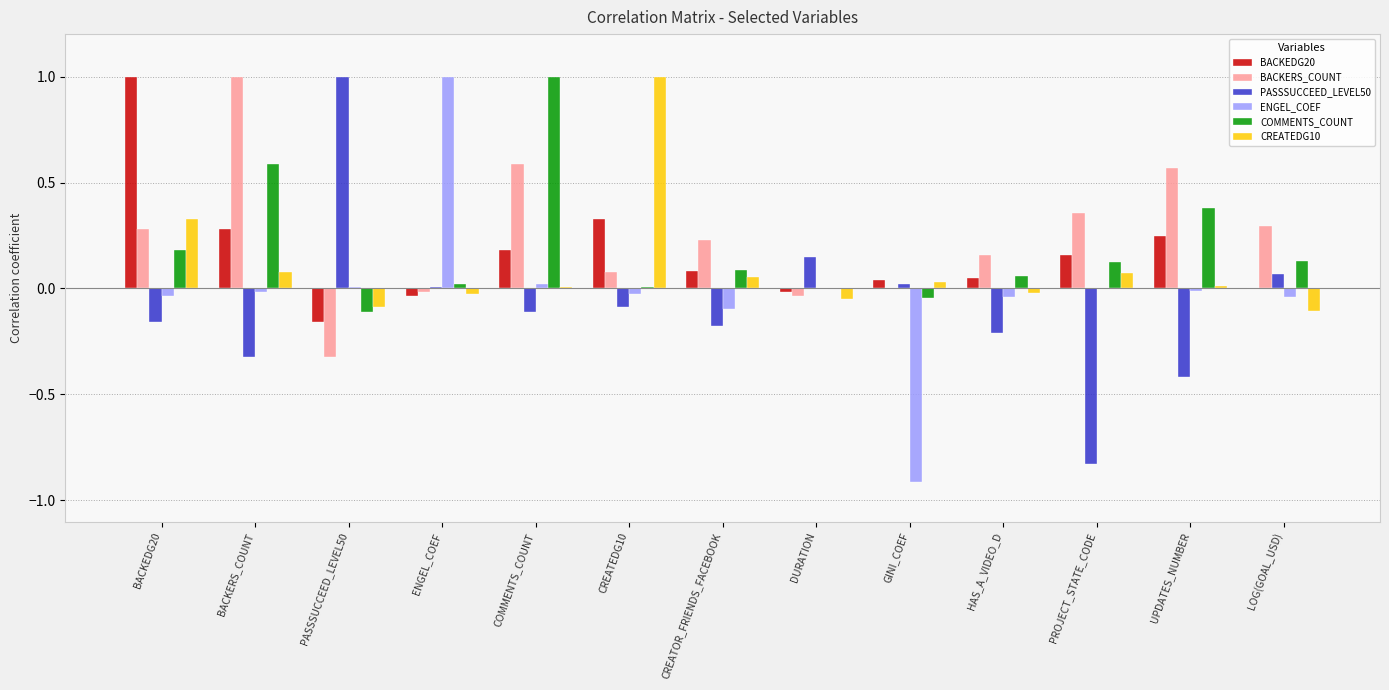

The BACKERS_COUNT series shows 0.2 at CREATOR_FRIENDS_FACEBOOK. True or false?

True